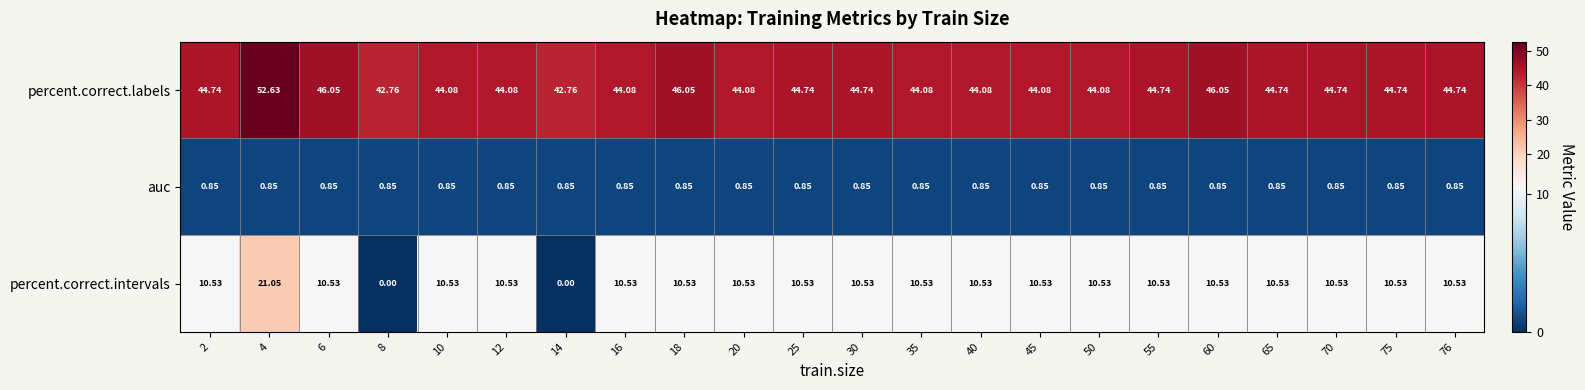

At which category is the sum across all series the highest?

4